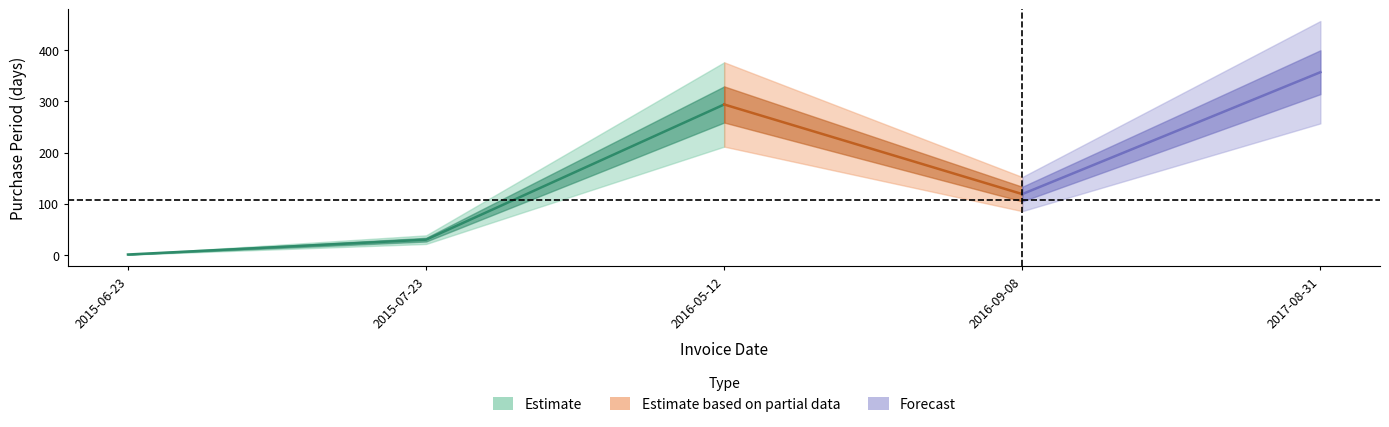

What is the average value?

160